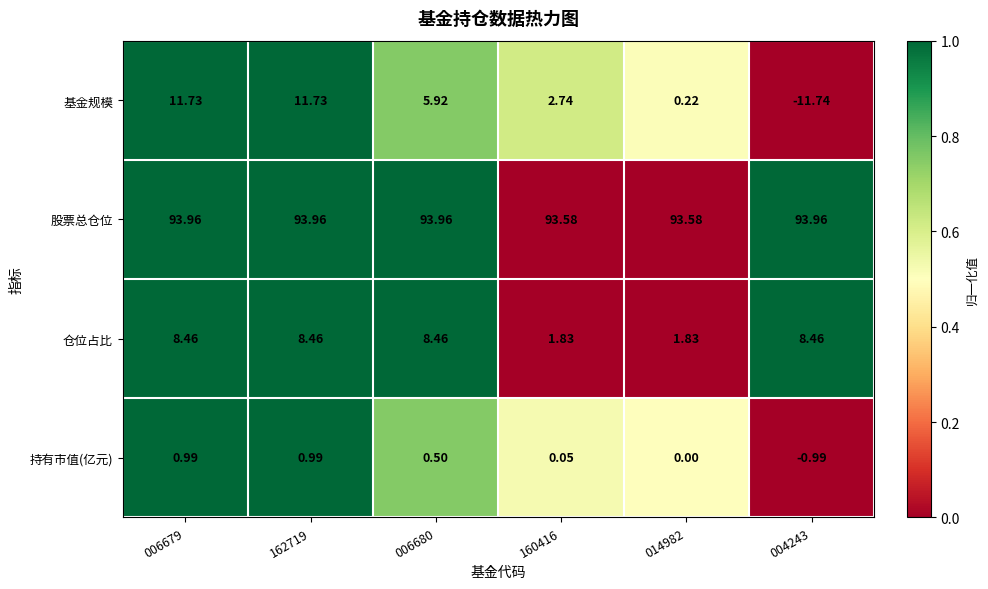

Which series has the largest range (max minus min)?

基金规模